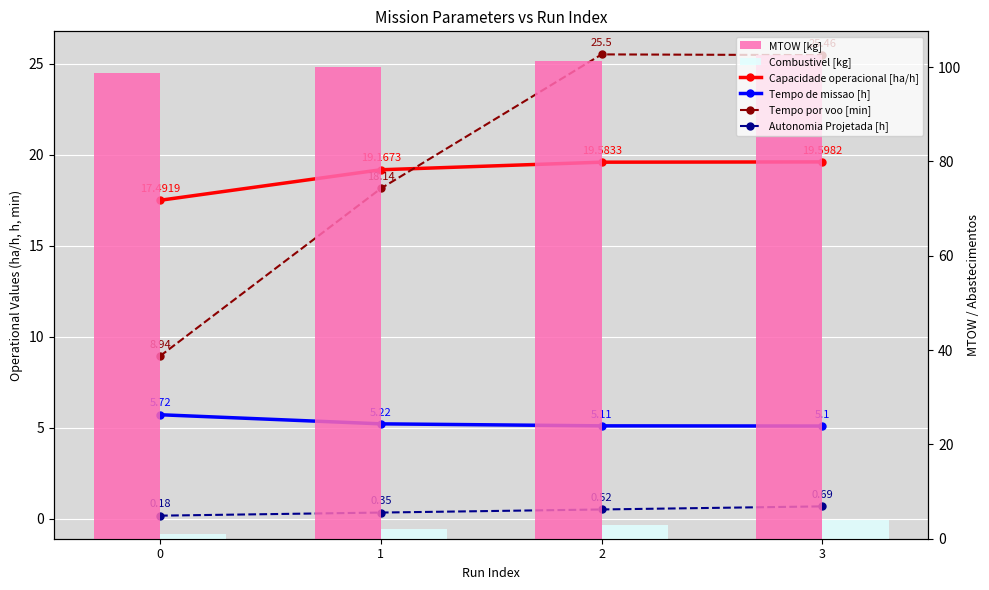

Which series has the largest total across all categories?

MTOW [kg]